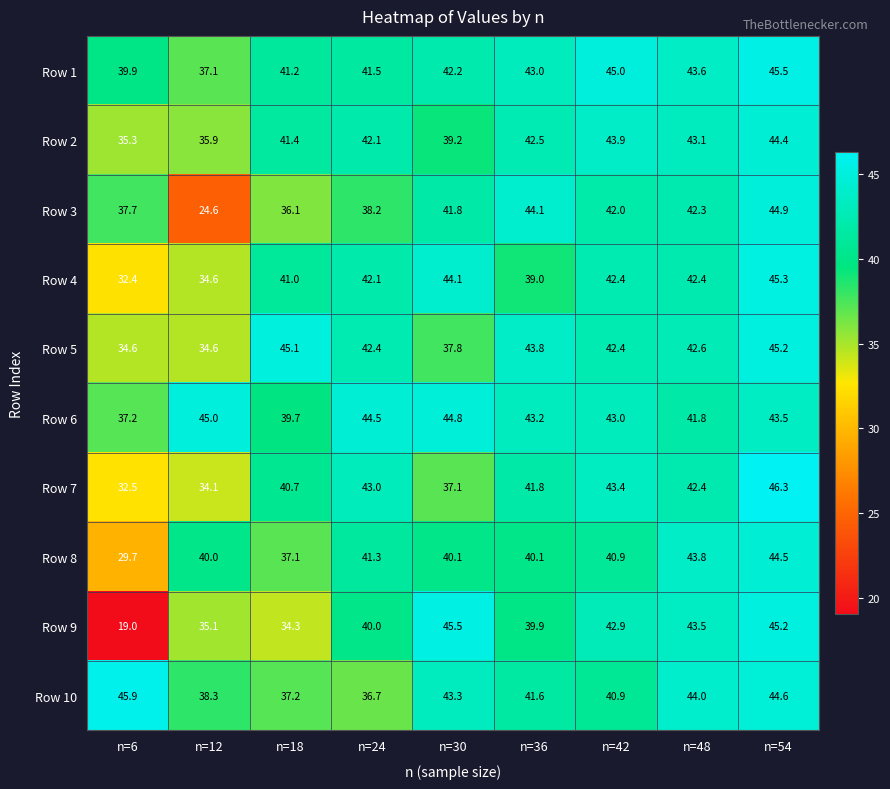

What is the sum of the Row 5 values at n=54 and n=30?

83.0